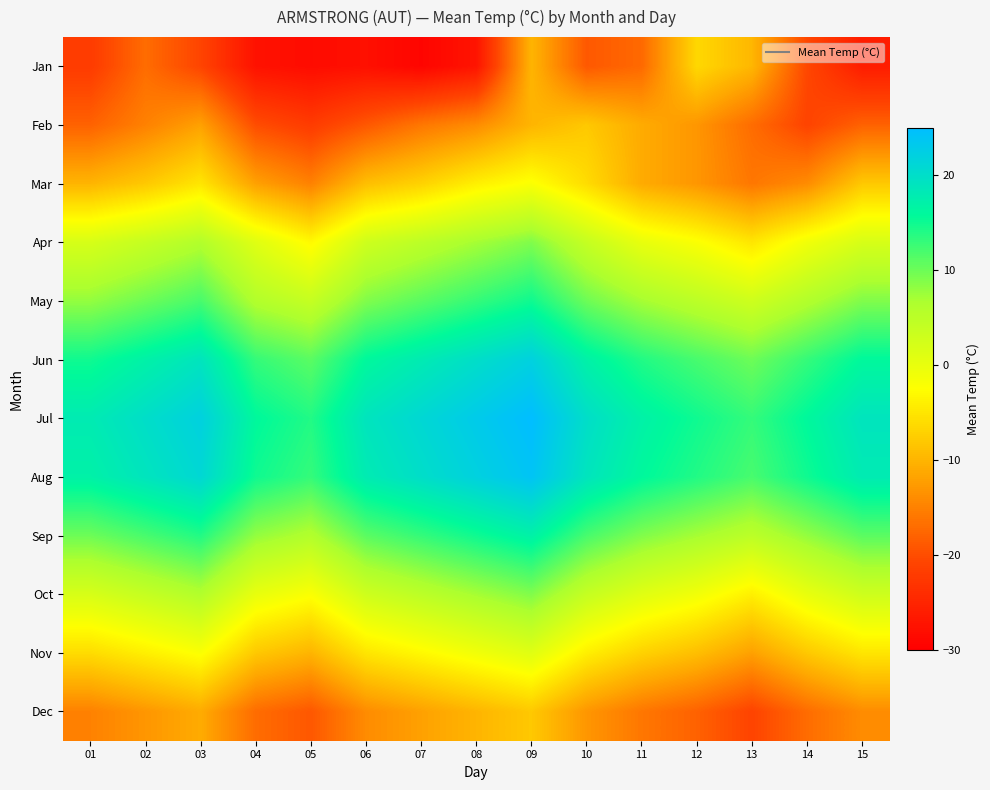

Rank the series at 13 from highest to lowest value.

Jul, Aug, Jun, Sep, May, Oct, Apr, Jan, Nov, Mar, Feb, Dec